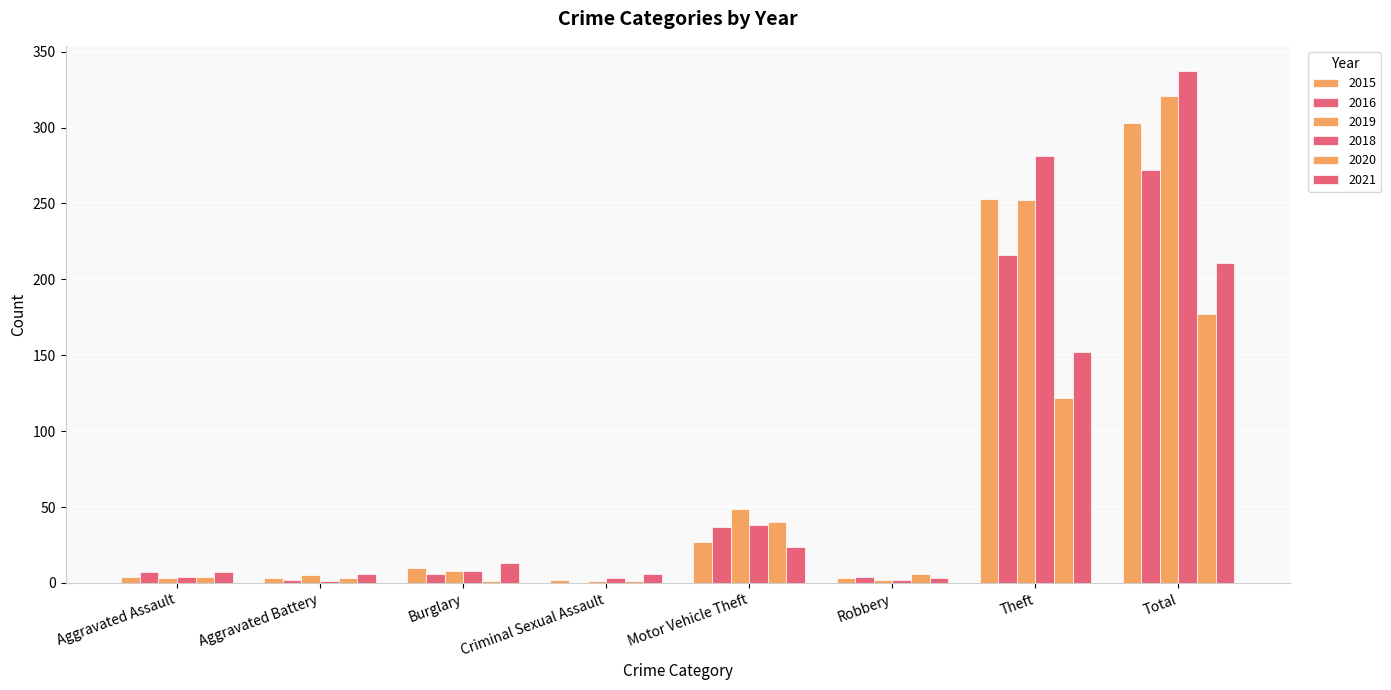

Does the chart contain stacked bars?

No